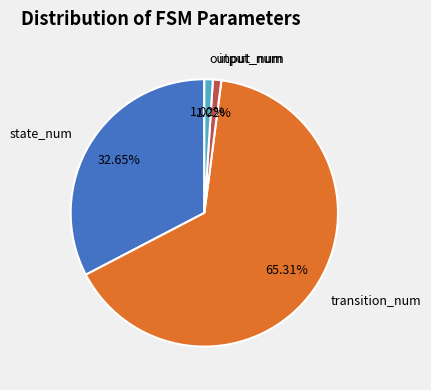

Is there a majority slice in this chart?

Yes